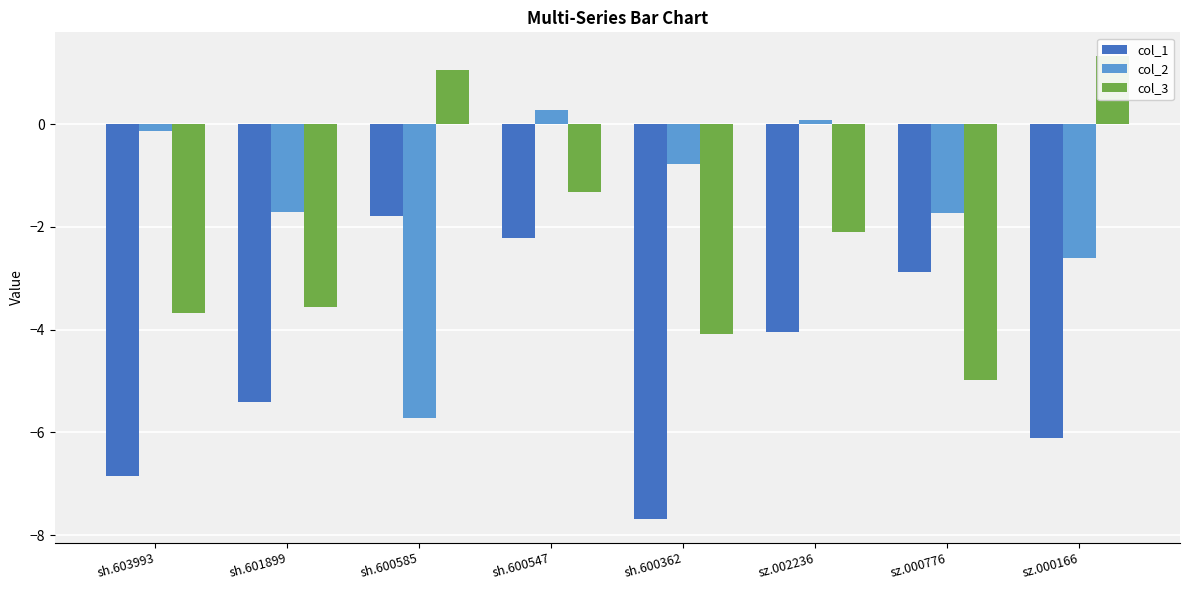

At which label does col_1 first exceed -4?

sh.600585